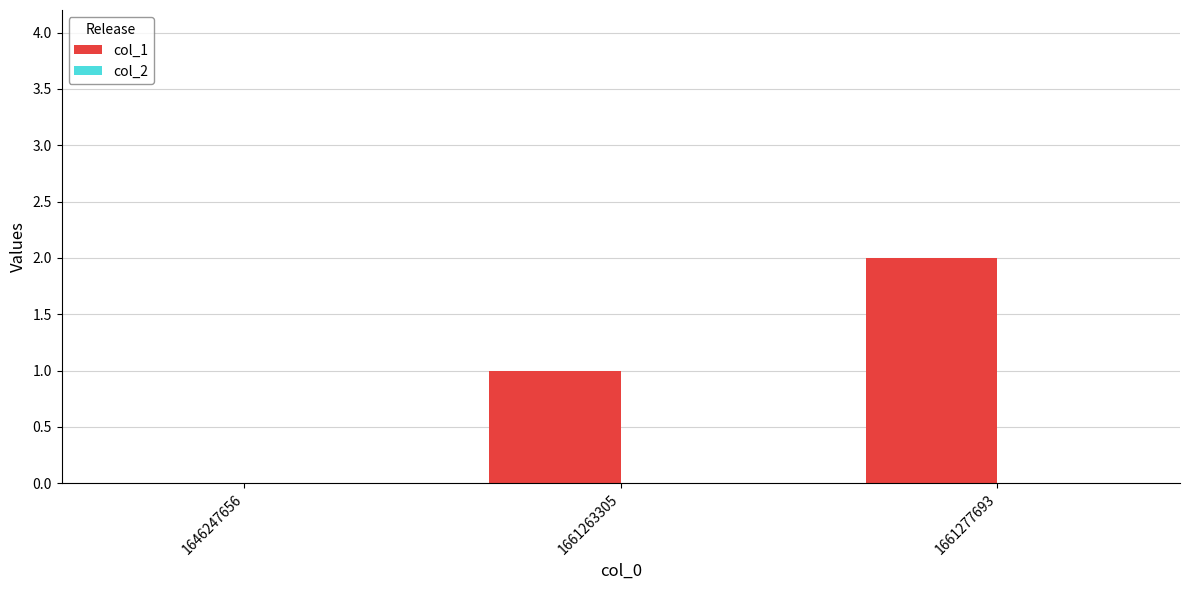

What is the change in value from 1661263305 to 1661277693?

+1